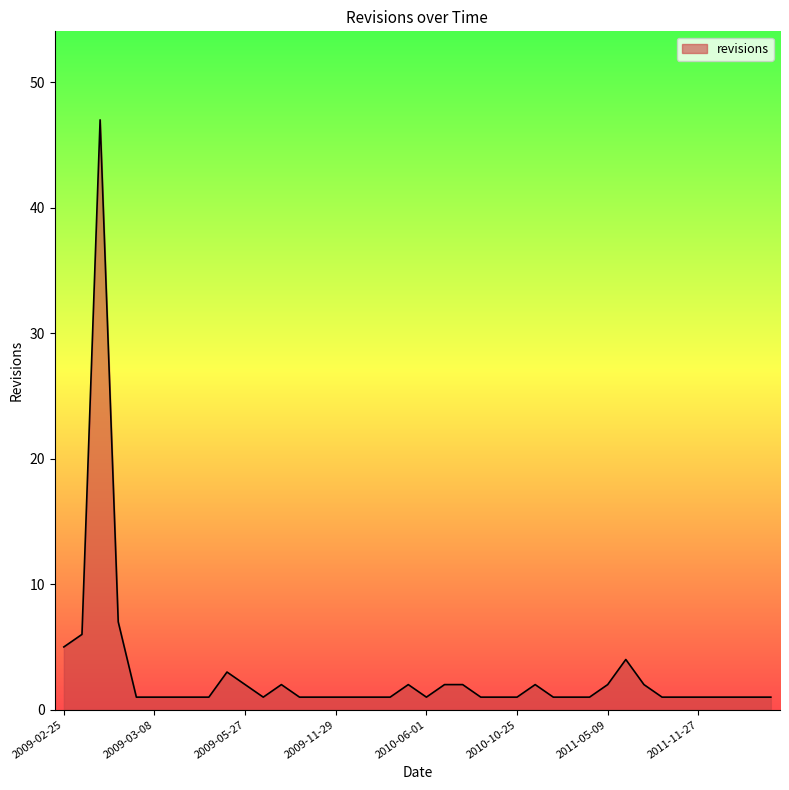

List the labels in order of value, largest first.

2009-03-05, 2009-03-06, 2009-03-04, 2009-02-25, 2011-07-03, 2009-05-22, 2009-05-27, 2009-07-05, 2010-03-03, 2010-07-13, 2010-08-30, 2011-02-12, 2011-05-09, 2011-07-22, 2009-03-07, 2009-03-08, 2009-03-20, 2009-03-23, 2009-05-10, 2009-06-26, 2009-11-19, 2009-11-28, 2009-11-29, 2009-12-10, 2009-12-16, 2010-01-18, 2010-06-01, 2010-09-03, 2010-10-02, 2010-10-25, 2011-03-05, 2011-04-19, 2011-05-08, 2011-08-19, 2011-09-12, 2011-11-27, 2012-01-08, 2012-01-10, 2012-01-17, 2012-05-11